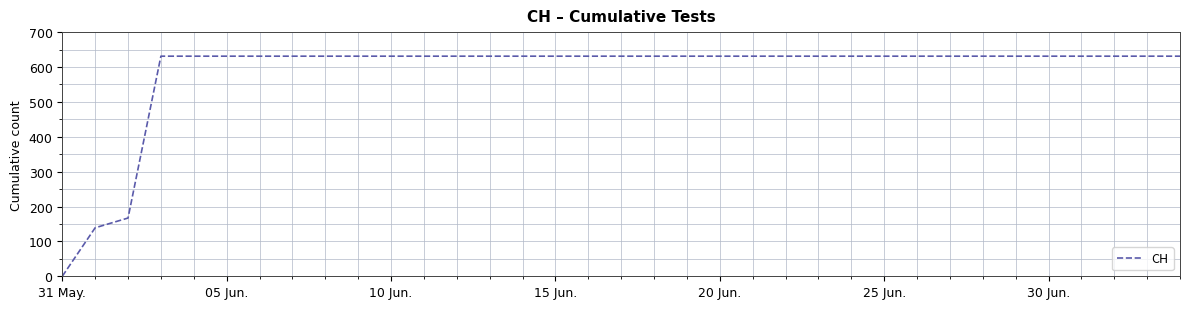

What is the difference between the maximum and minimum values?

631